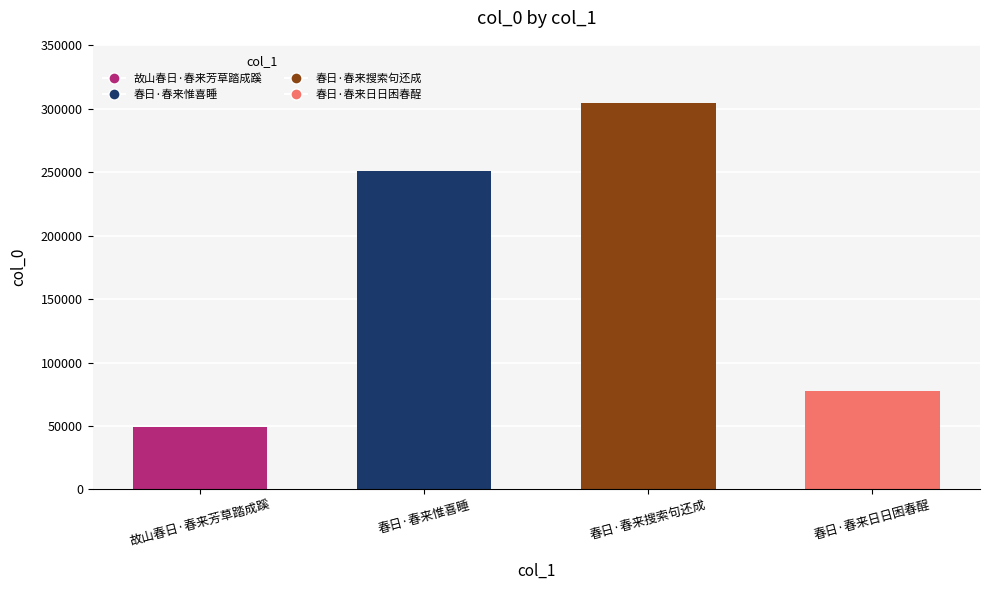

How many series are shown in this chart?

1